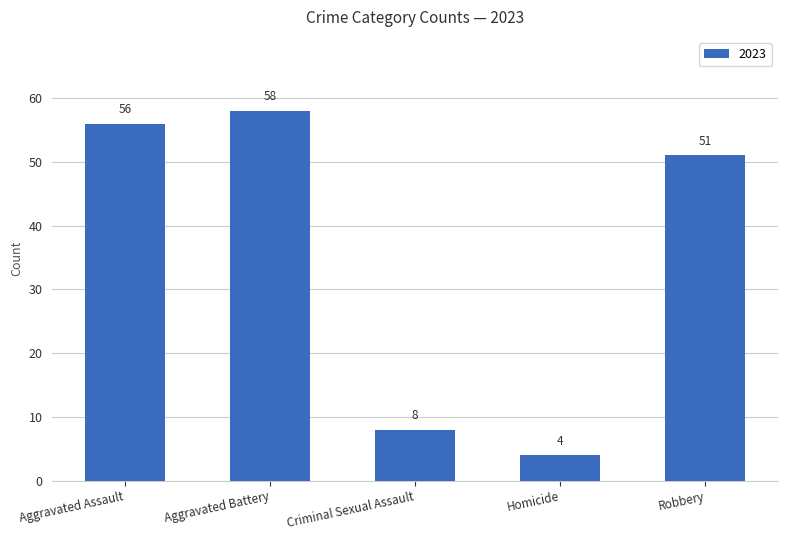

Reading left to right, extract all data points from this chart.

56	58	8	4	51